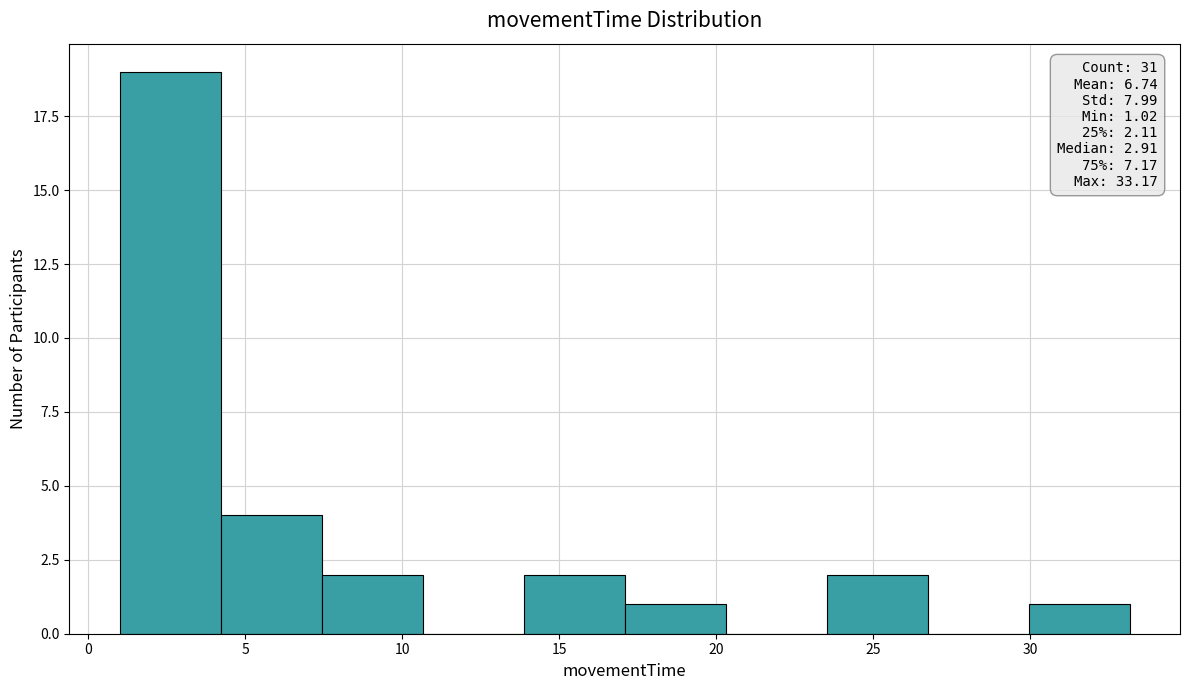

Over which range of the x-axis is the bar tallest?

1.0 to 4.0